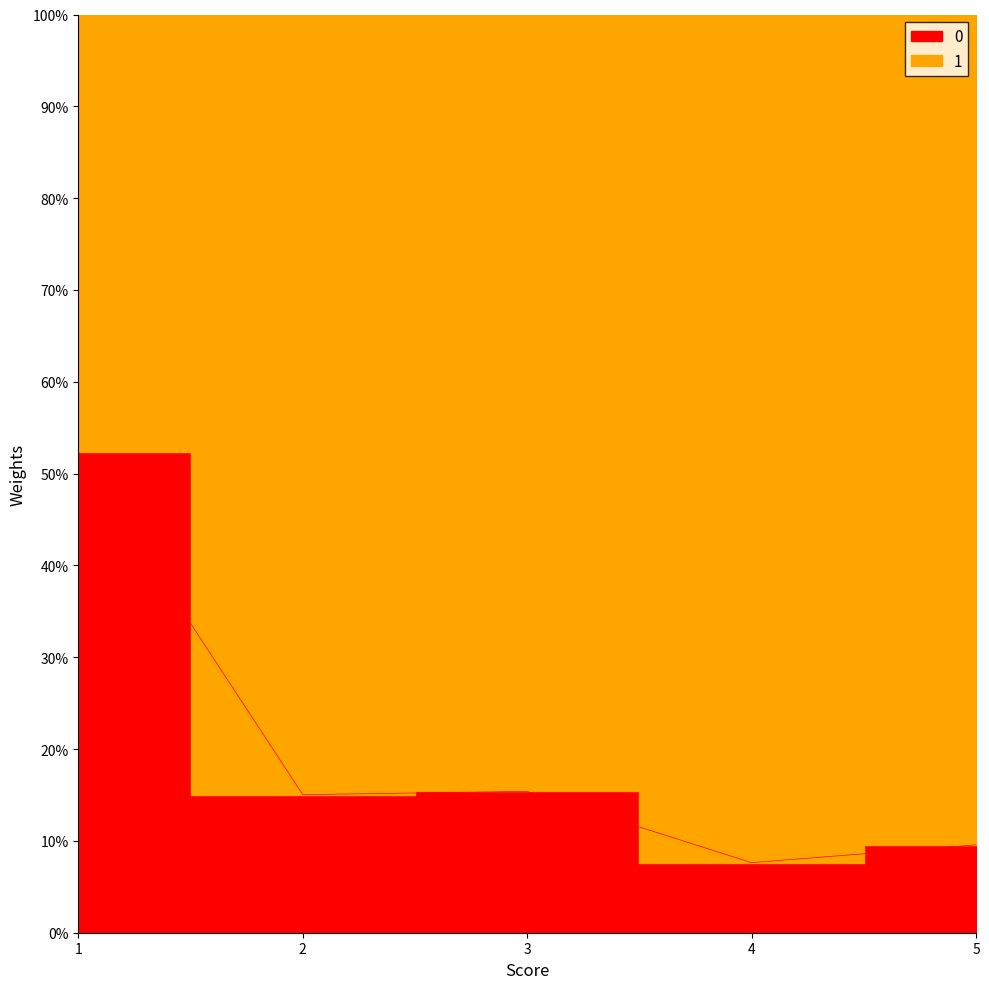

How many interior local peaks (higher than both neighbors) does the data have?

1